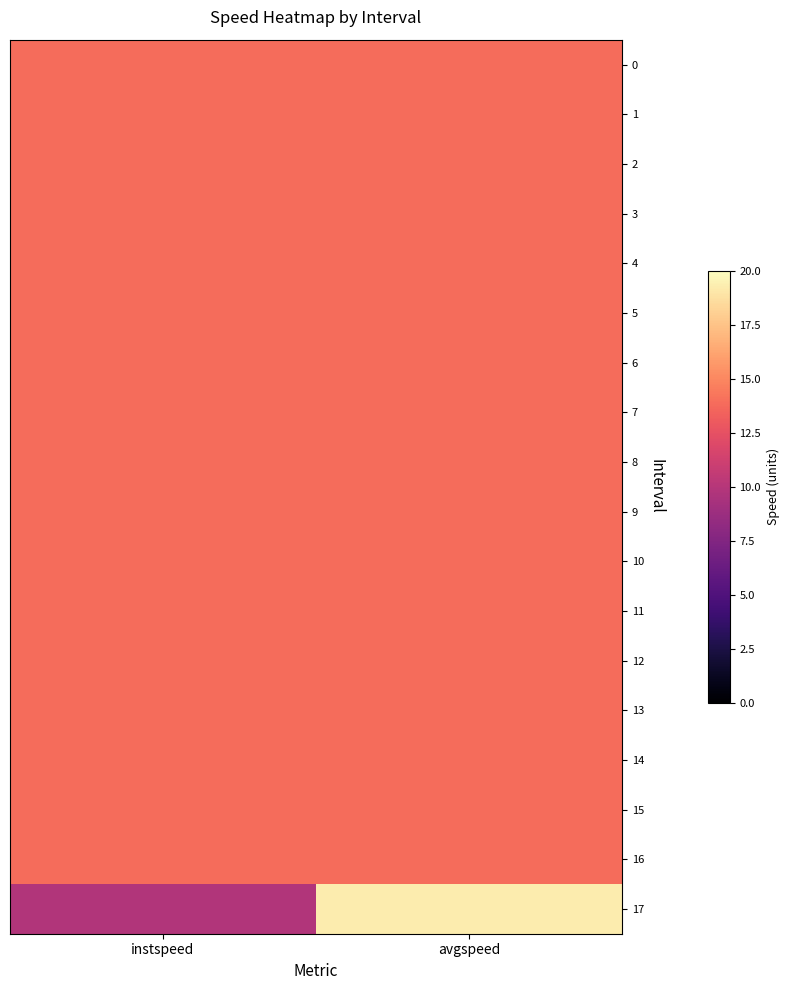

Reading left to right, transcribe all the data shown in this chart.

0: instspeed=13.9	avgspeed=13.9
1: instspeed=13.9	avgspeed=13.9
2: instspeed=13.9	avgspeed=13.9
3: instspeed=13.9	avgspeed=13.9
4: instspeed=13.9	avgspeed=13.9
5: instspeed=13.9	avgspeed=13.9
6: instspeed=13.9	avgspeed=13.9
7: instspeed=13.9	avgspeed=13.9
8: instspeed=13.9	avgspeed=13.9
9: instspeed=13.9	avgspeed=13.9
10: instspeed=13.9	avgspeed=13.9
11: instspeed=13.9	avgspeed=13.9
12: instspeed=13.9	avgspeed=13.9
13: instspeed=13.9	avgspeed=13.9
14: instspeed=13.9	avgspeed=13.9
15: instspeed=13.9	avgspeed=13.9
16: instspeed=13.9	avgspeed=13.9
17: instspeed=9.8	avgspeed=19.3